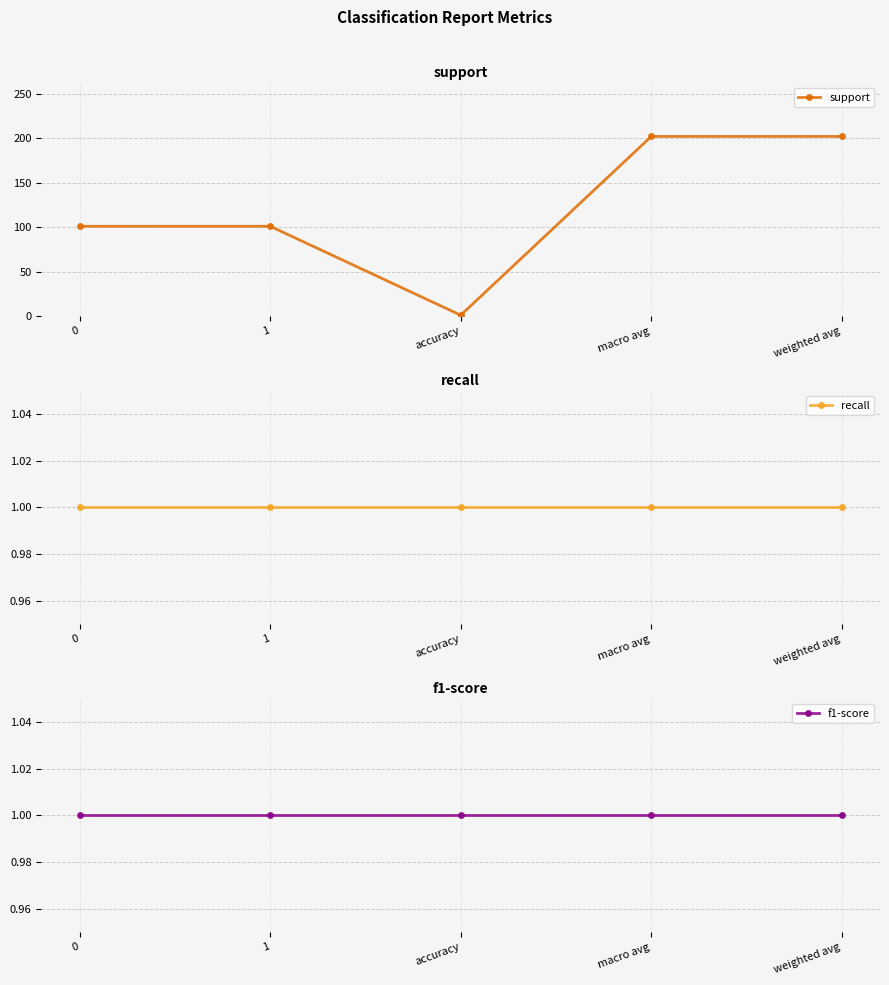

Reading right to left, extract all data points from this chart.

support: weighted avg=202	macro avg=202	accuracy=1	1=101	0=101
recall: weighted avg=1	macro avg=1	accuracy=1	1=1	0=1
f1-score: weighted avg=1	macro avg=1	accuracy=1	1=1	0=1